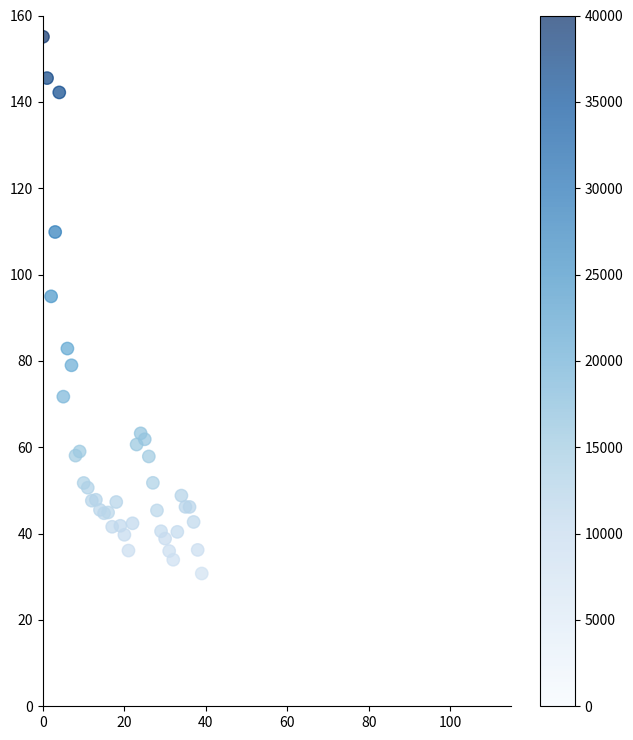

What Y value in the scatter plot is closest to 92?

94.9